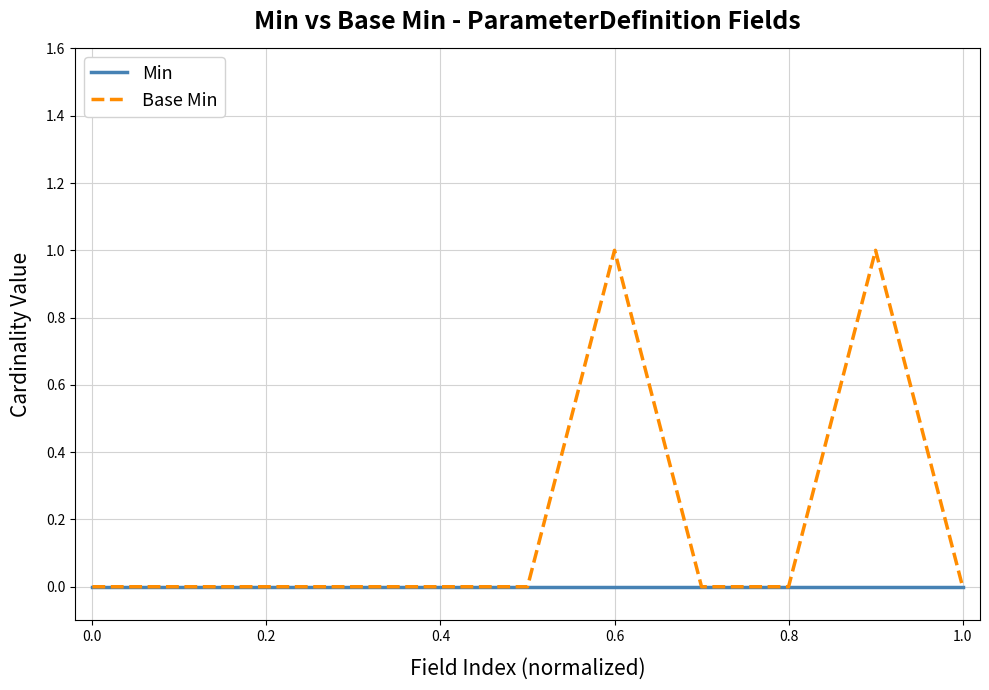

Rank the series by their maximum value, from highest to lowest.

Base Min, Min